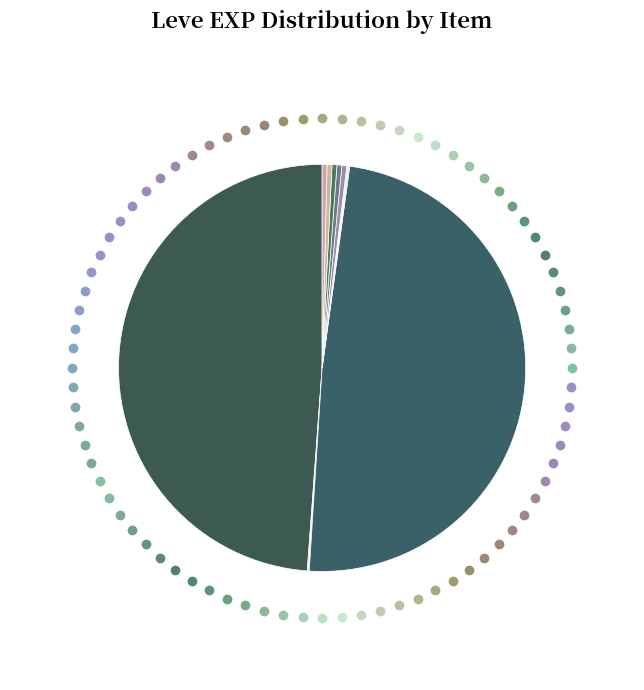

To the nearest percent, what is the difference between the largest and smallest slice percentages?

49%